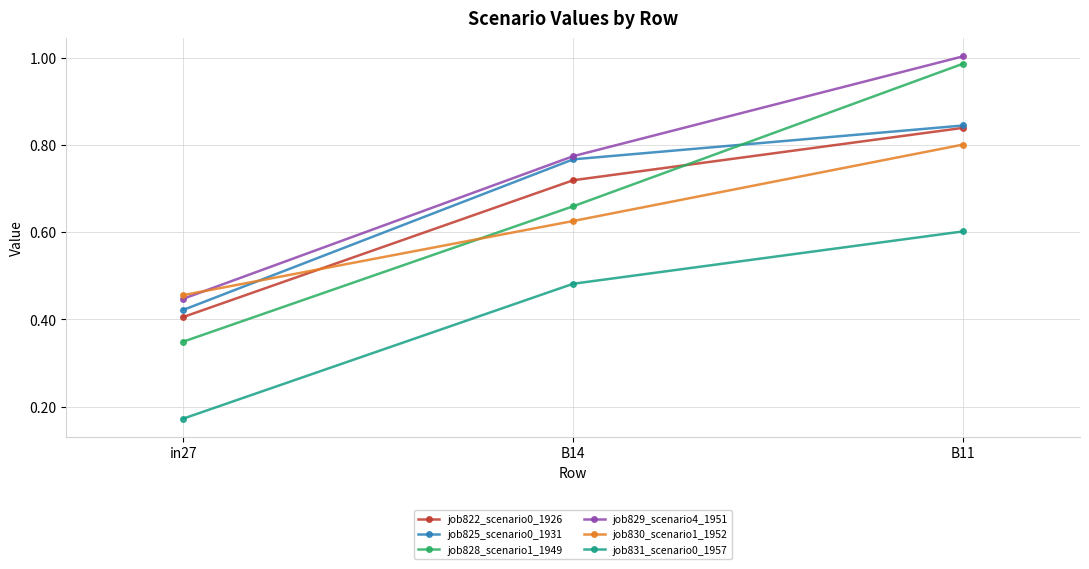

How many lines are shown in the chart?

6